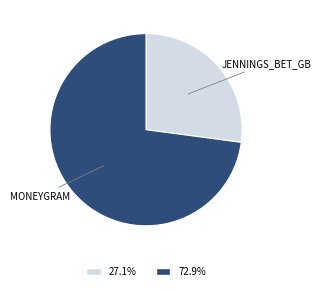

Is there a majority slice in this chart?

Yes